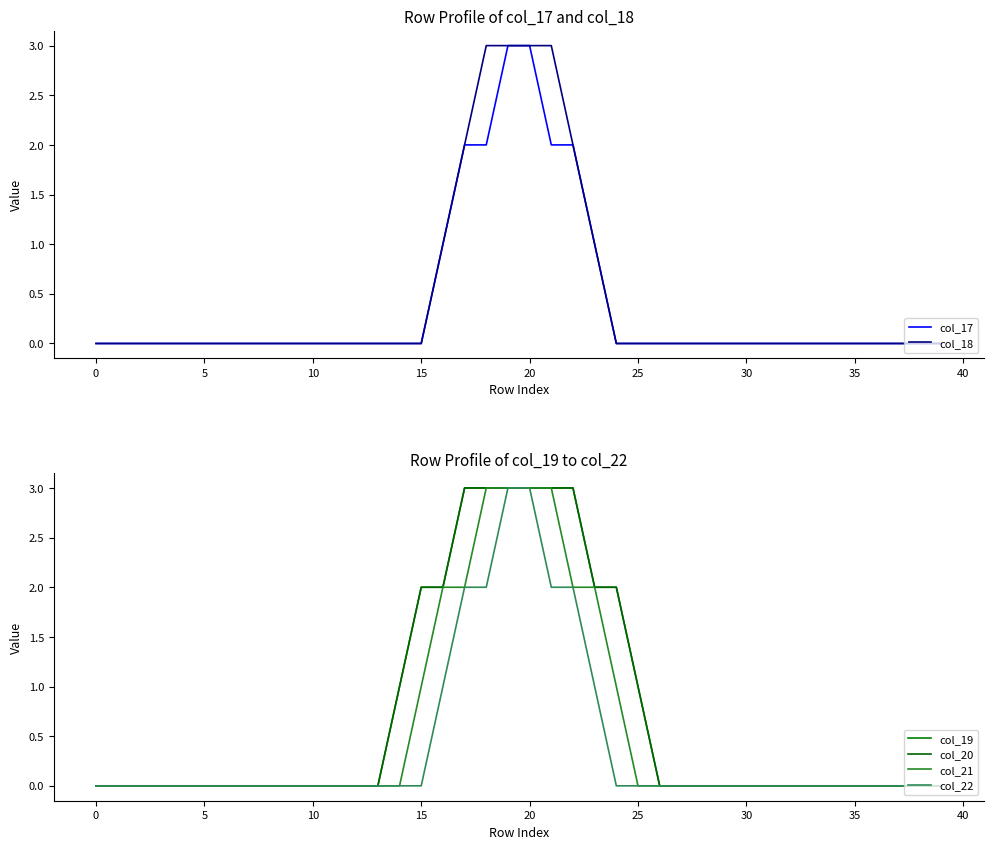

Which series has the largest range (max minus min)?

col_17